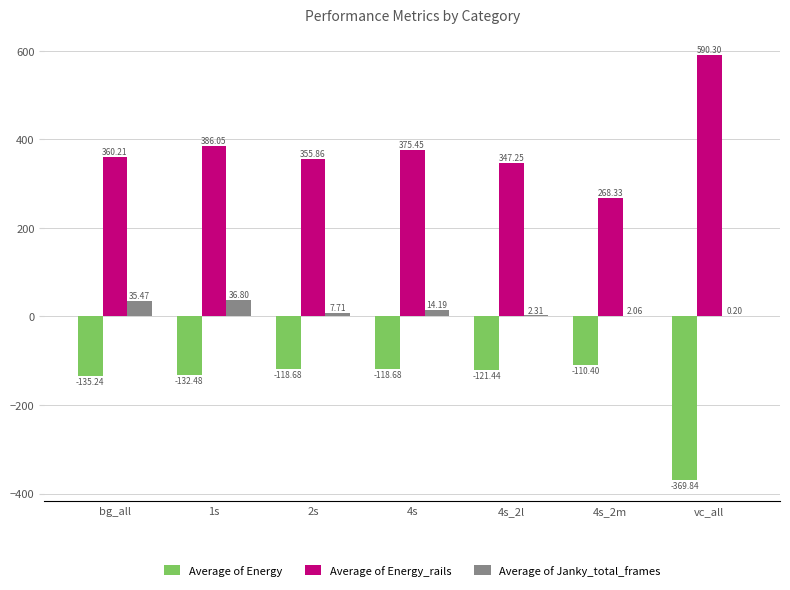

Which series changed the most between bg_all and vc_all?

Average of Energy